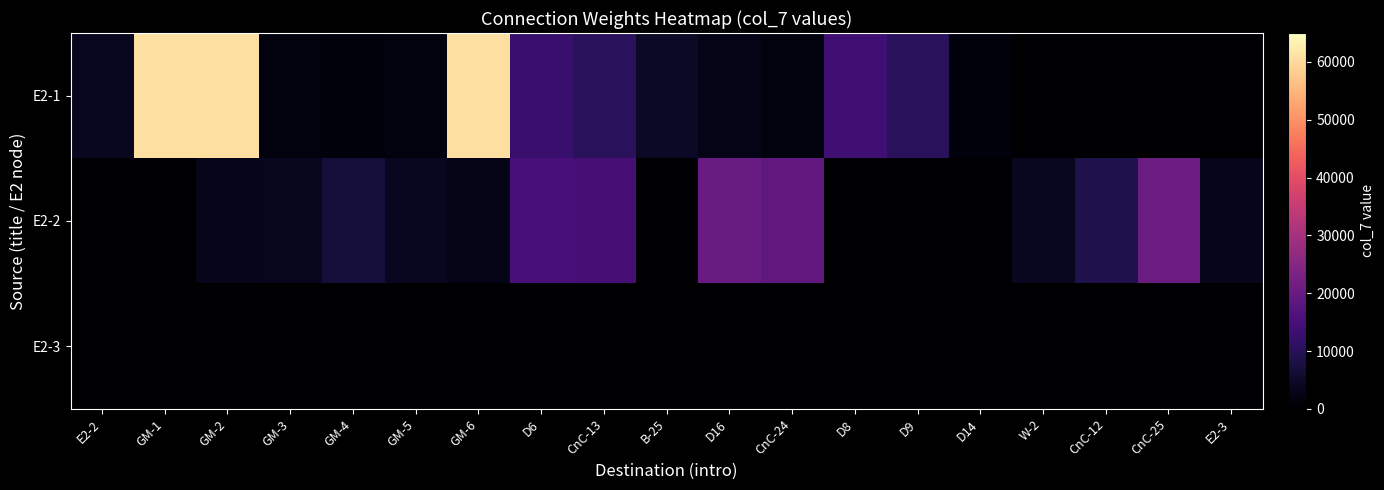

Reading right to left, extract all data points from this chart.

E2-1: E2-3=0	CnC-25=0	CnC-12=0	W-2=0	D14=1430	D9=10510	D8=13810	CnC-24=2030	D16=2880	B-25=4580	CnC-13=10550	D6=12750	GM-6=60790	GM-5=1890	GM-4=1270	GM-3=1890	GM-2=60790	GM-1=60790	E2-2=3840
E2-2: E2-3=3300	CnC-25=20600	CnC-12=8810	W-2=3840	D14=0	D9=0	D8=0	CnC-24=18830	D16=20240	B-25=0	CnC-13=14610	D6=14850	GM-6=2950	GM-5=3860	GM-4=6930	GM-3=3780	GM-2=3260	GM-1=0	E2-2=0
E2-3: E2-3=0	CnC-25=0	CnC-12=0	W-2=0	D14=0	D9=0	D8=0	CnC-24=0	D16=0	B-25=0	CnC-13=0	D6=0	GM-6=0	GM-5=0	GM-4=0	GM-3=0	GM-2=0	GM-1=0	E2-2=0